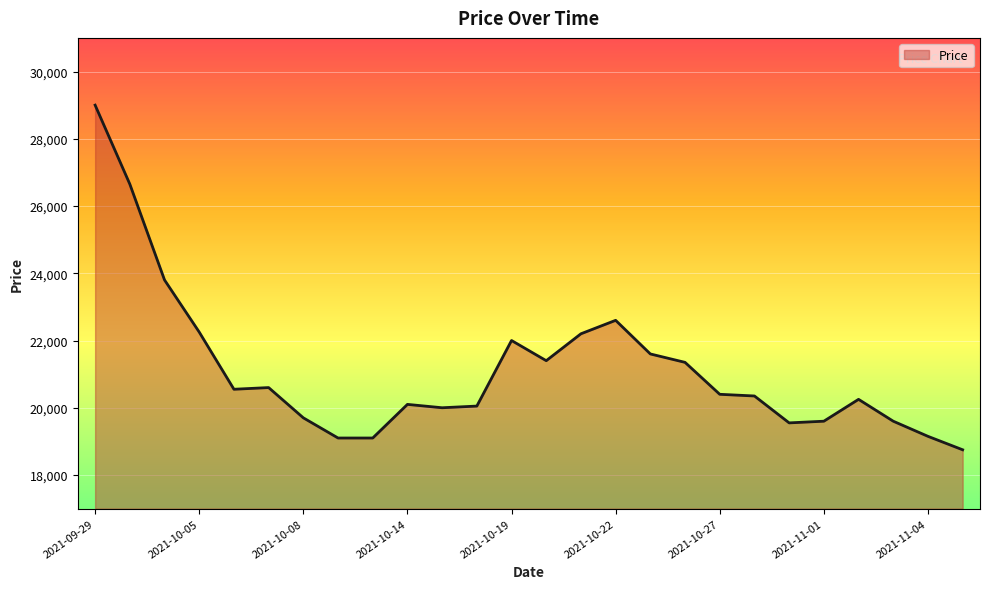

What is the greatest value displayed?

29000